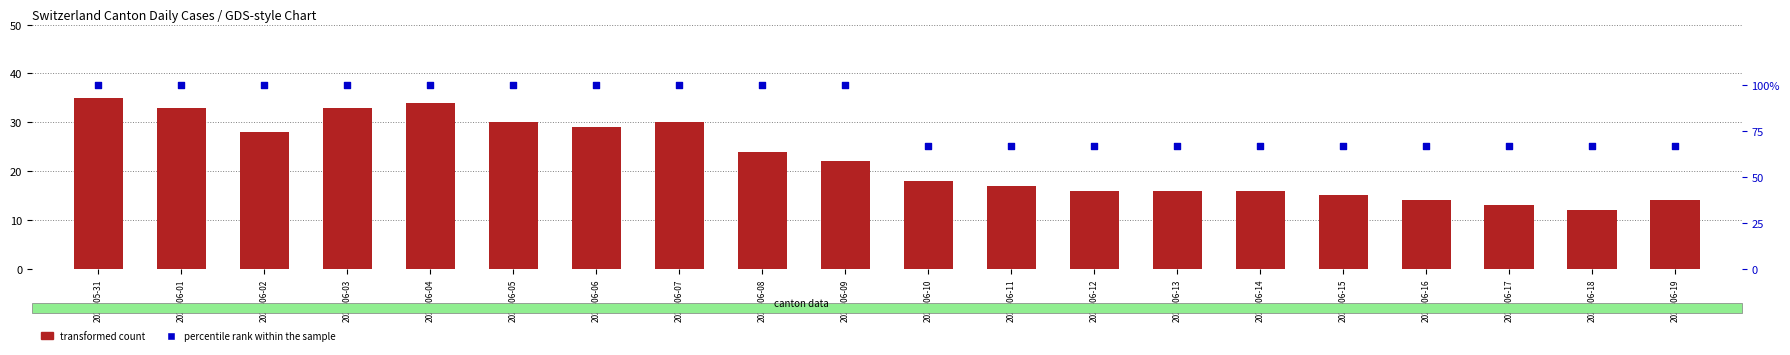

What is the total value across all series at 2020-06-07?

130.0